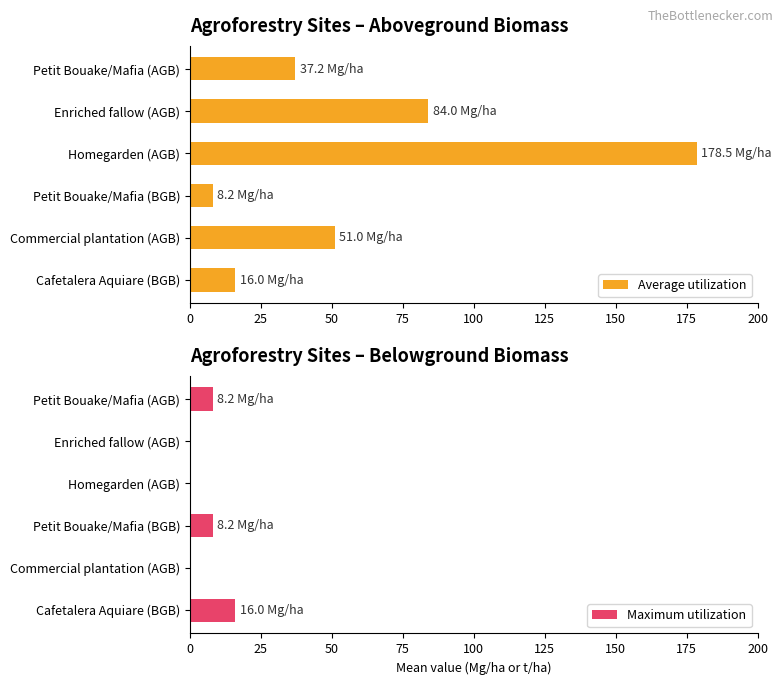

Is it true that Maximum utilization equals 0.0 at Commercial plantation (AGB)?

True